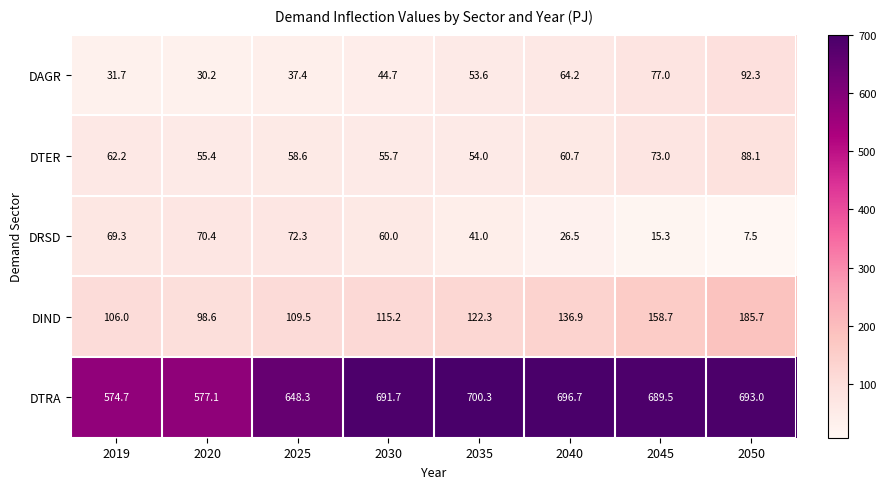

What is the minimum value shown in the chart?

7.5